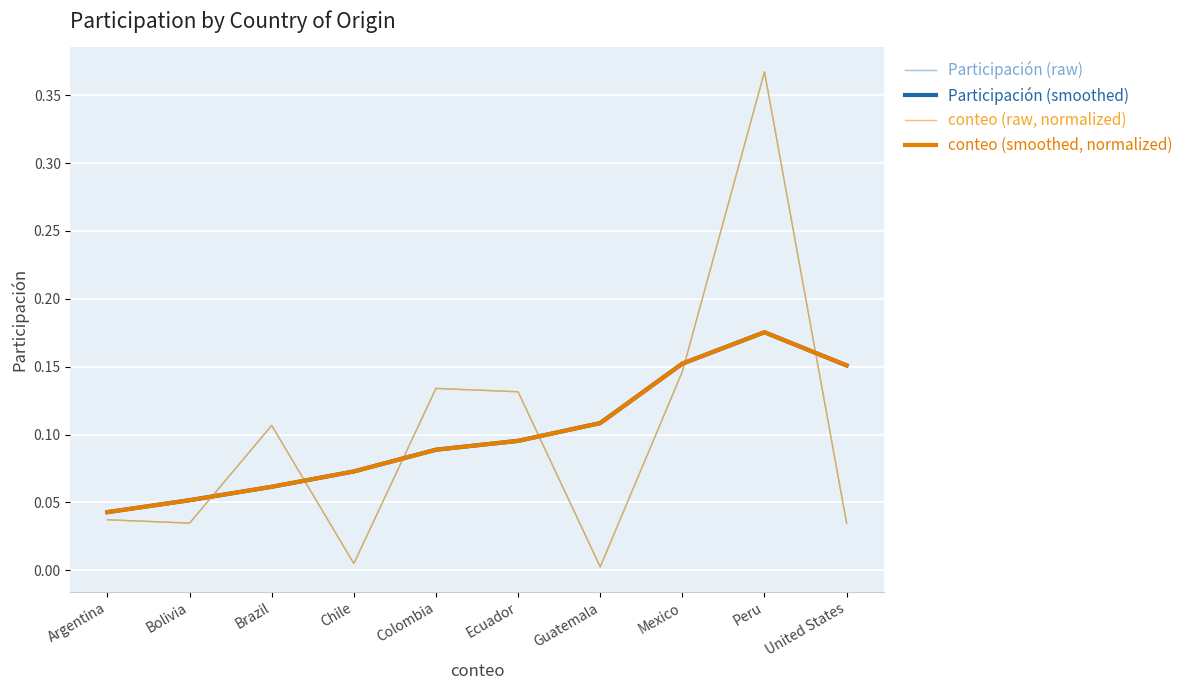

What is the value of the conteo (smoothed, normalized) point at the 10th from the left?

0.2